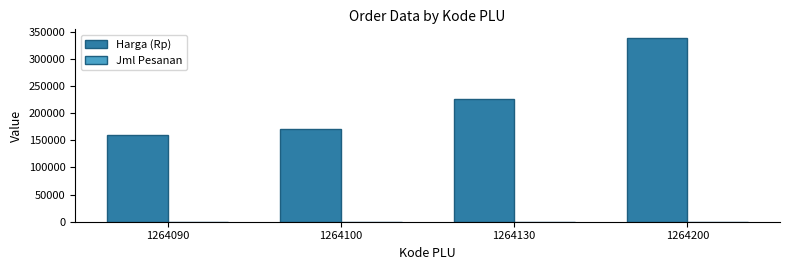

Which label corresponds to the largest value in the chart?

1264200